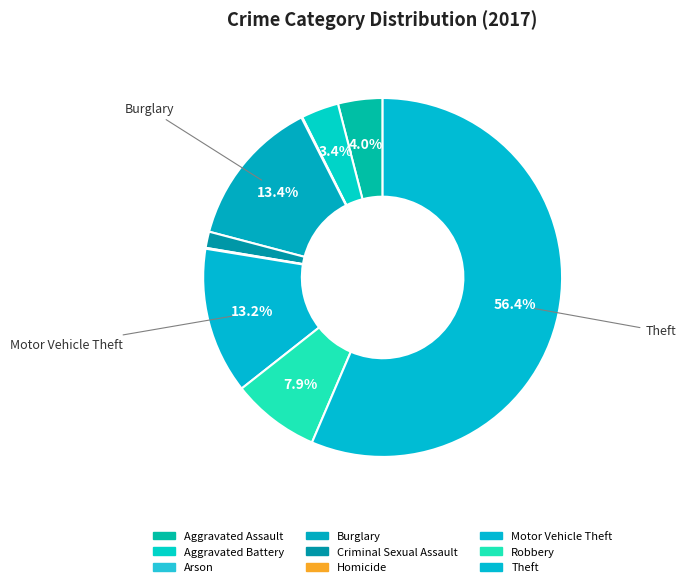

How many segments does this pie chart have?

9